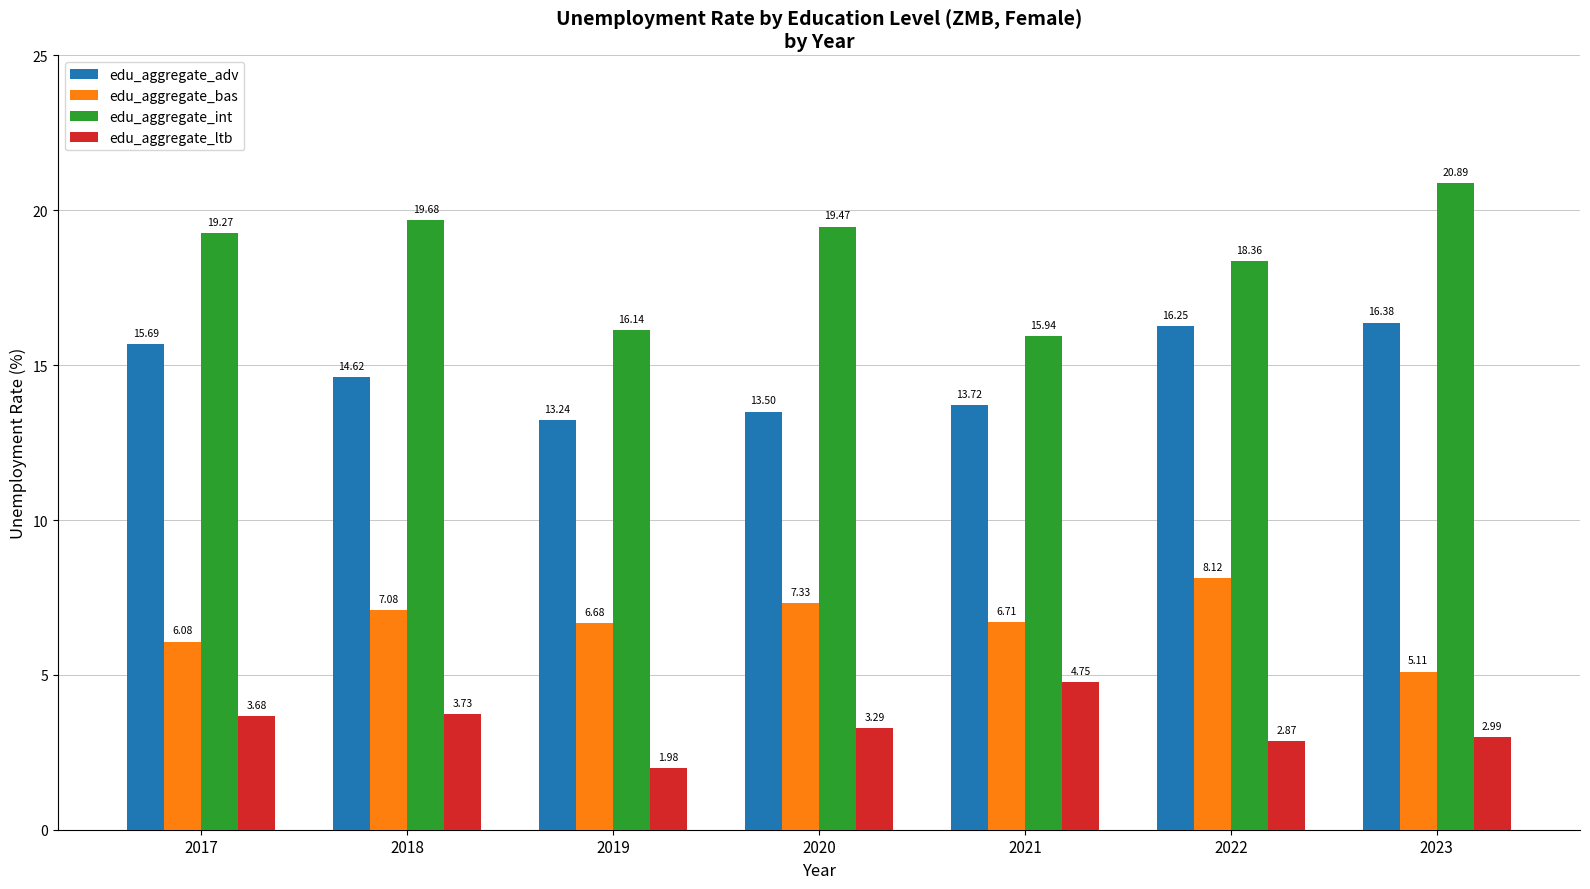

What is the difference between the edu_aggregate_ltb values at 2021 and 2023?

1.8